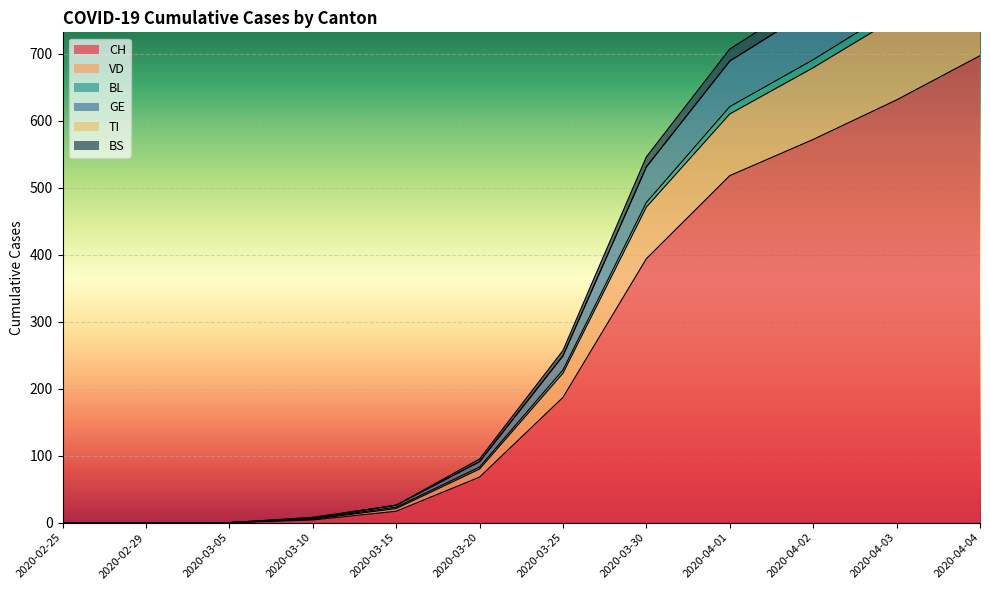

What is the value of the VD point at the 7th from the left?

228